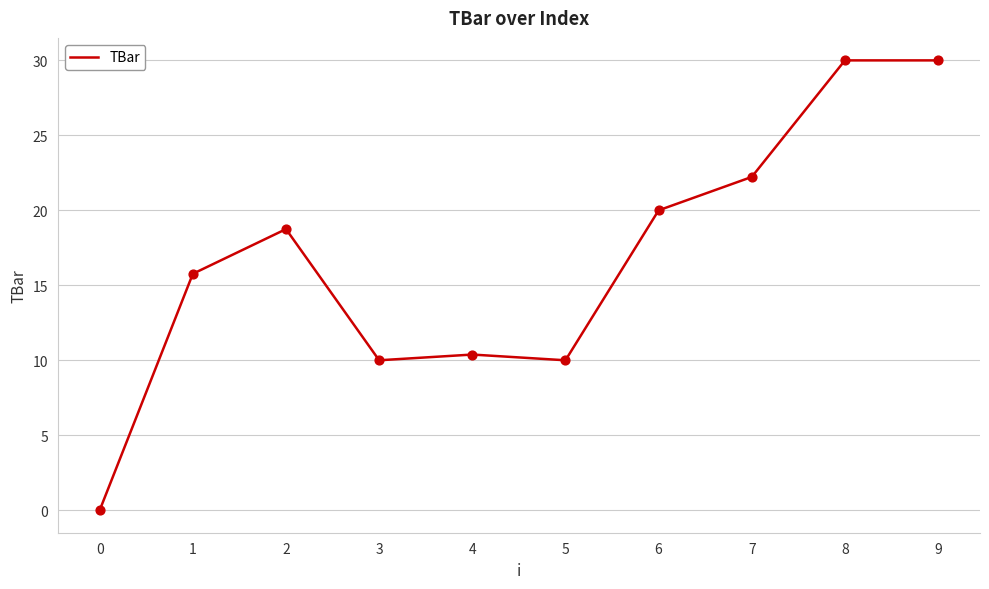

What is the change in value from 3 to 4?

+0.4